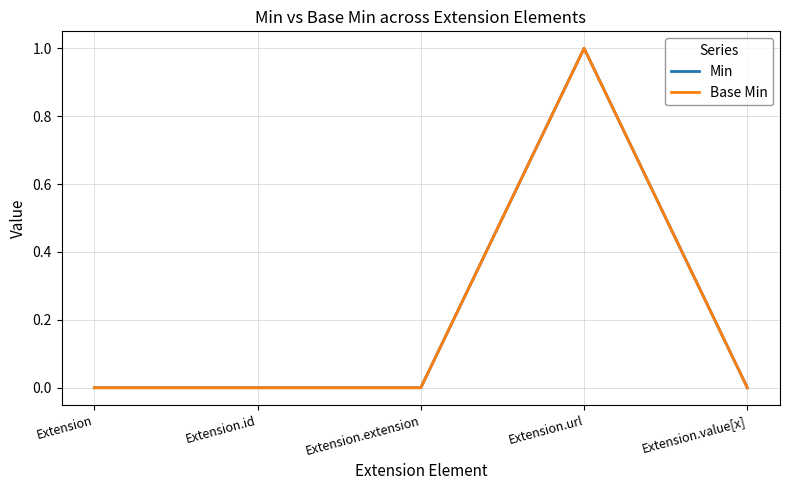

Does the chart have visible grid lines?

Yes